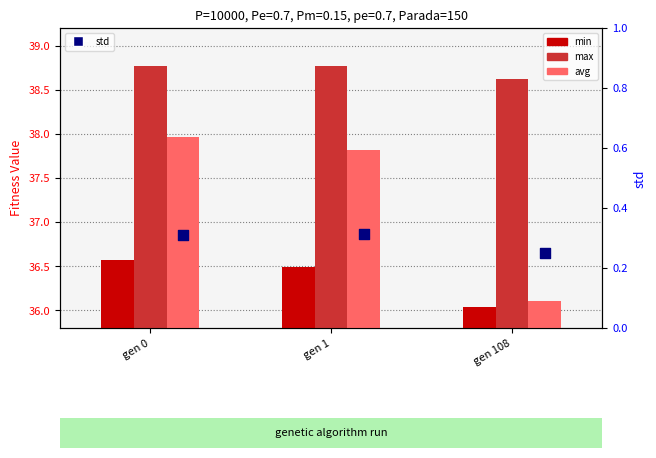

Which series reaches the minimum Y coordinate?

std